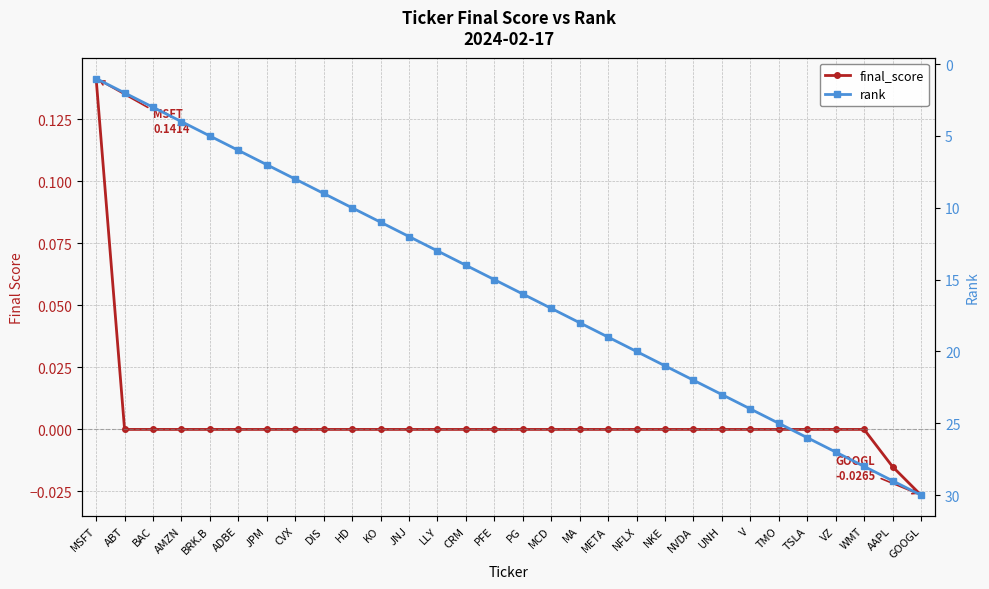

List the labels in order of rank value, largest first.

GOOGL, AAPL, WMT, VZ, TSLA, TMO, V, UNH, NVDA, NKE, NFLX, META, MA, MCD, PG, PFE, CRM, LLY, JNJ, KO, HD, DIS, CVX, JPM, ADBE, BRK.B, AMZN, BAC, ABT, MSFT